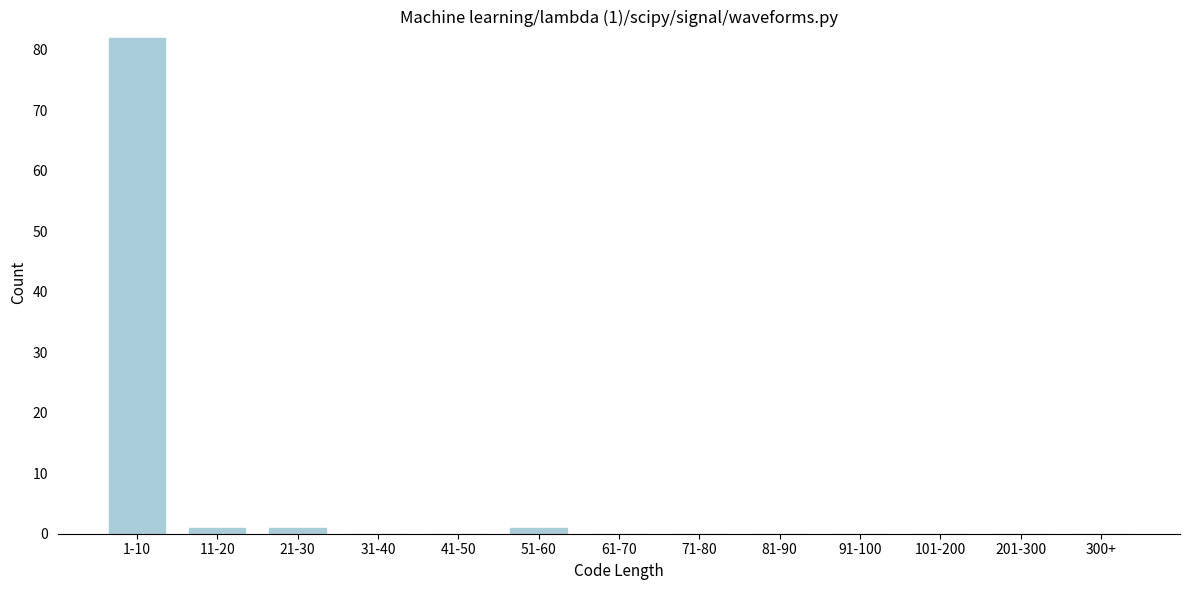

Reading right to left, list all the values displayed in this chart.

300+=0	201-300=0	101-200=0	91-100=0	81-90=0	71-80=0	61-70=0	51-60=1	41-50=0	31-40=0	21-30=1	11-20=1	1-10=82